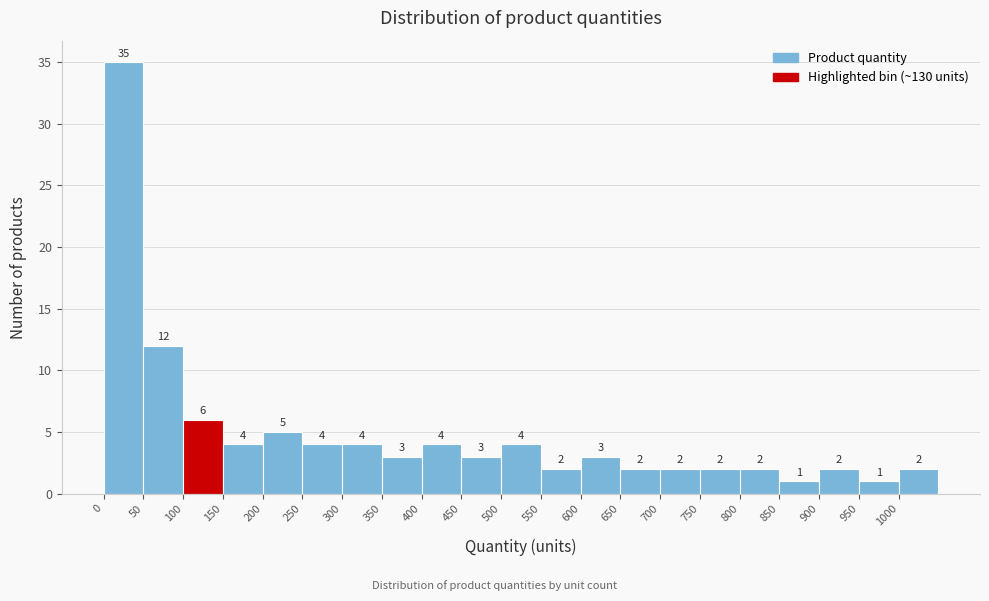

Reading left to right, list every bar in this chart as the range it spans on the x-axis followed by its height.

0 to 50: 35
50 to 100: 12
100 to 150: 6
150 to 200: 4
200 to 250: 5
250 to 300: 4
300 to 350: 4
350 to 400: 3
400 to 450: 4
450 to 500: 3
500 to 550: 4
550 to 600: 2
600 to 650: 3
650 to 700: 2
700 to 750: 2
750 to 800: 2
800 to 850: 2
850 to 900: 1
900 to 950: 2
950 to 1000: 1
1000 to 1050: 2